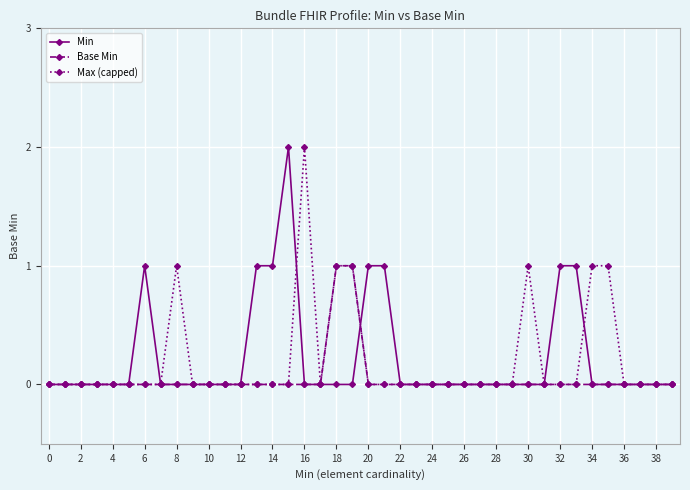

True or false: Max (capped) has more than 1 points higher than both neighbors.

True